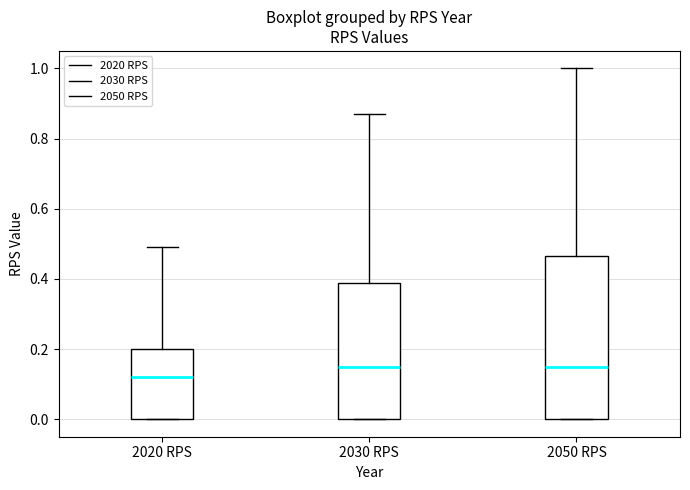

Reading left to right, transcribe this box plot: for each box, give where its median line is, the range the box spans, and where its two whiskers end, as read against the y-axis. The values are not printed on the chart, so give them approximately, as read against the axis.

2020 RPS: median 0.12, box 0.00 to 0.20, whiskers 0.00 to 0.50
2030 RPS: median 0.16, box 0.00 to 0.38, whiskers 0.00 to 0.88
2050 RPS: median 0.16, box 0.00 to 0.46, whiskers 0.00 to 1.00